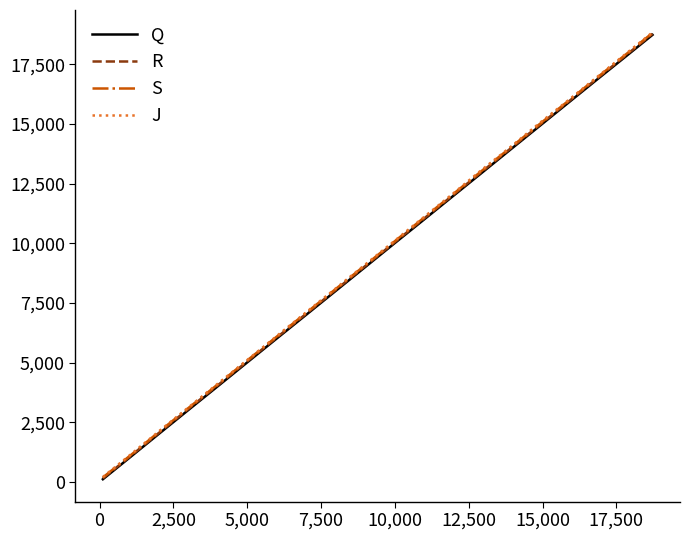

Which series has the largest range (max minus min)?

J